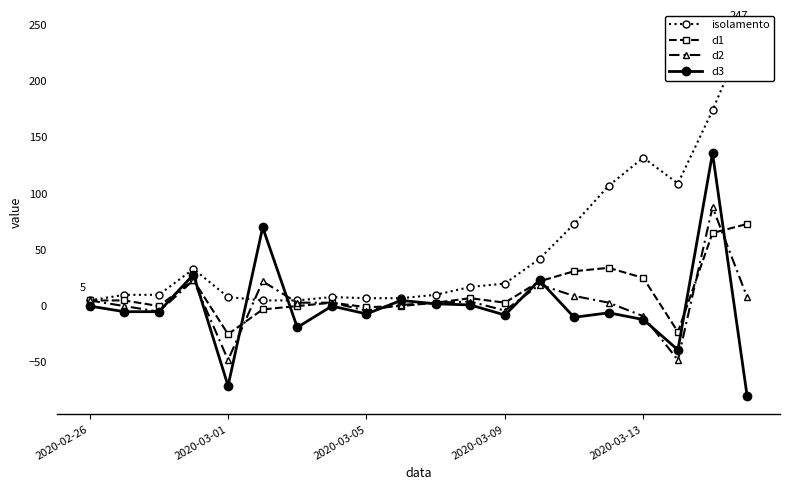

At how many categories does at least one series exceed 13?

11